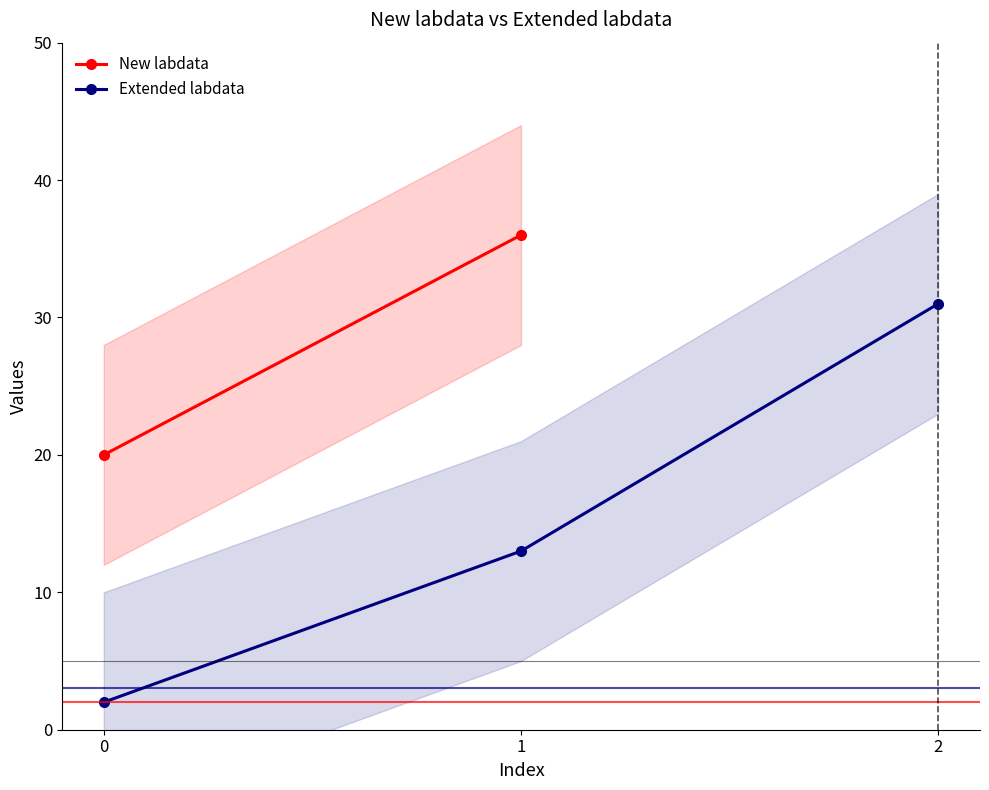

What is the difference between the maximum and minimum values?

29